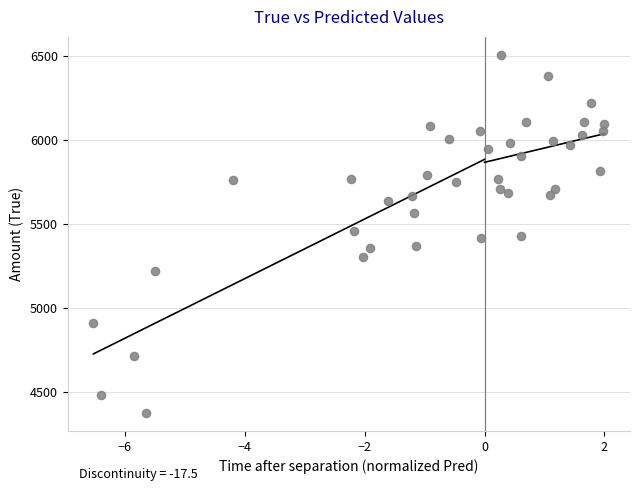

What is the range of Y values (max minus min)?

2128